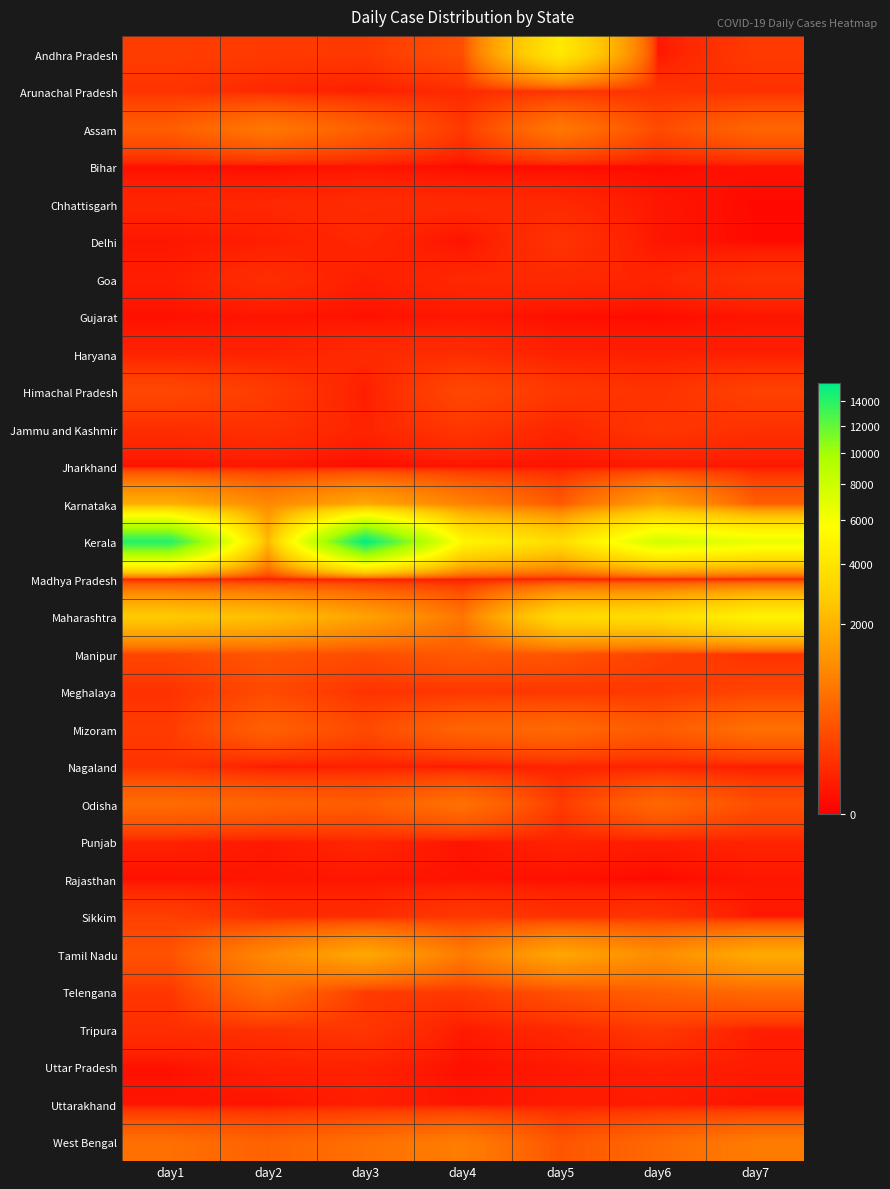

At which category is the sum across all series the highest?

day3